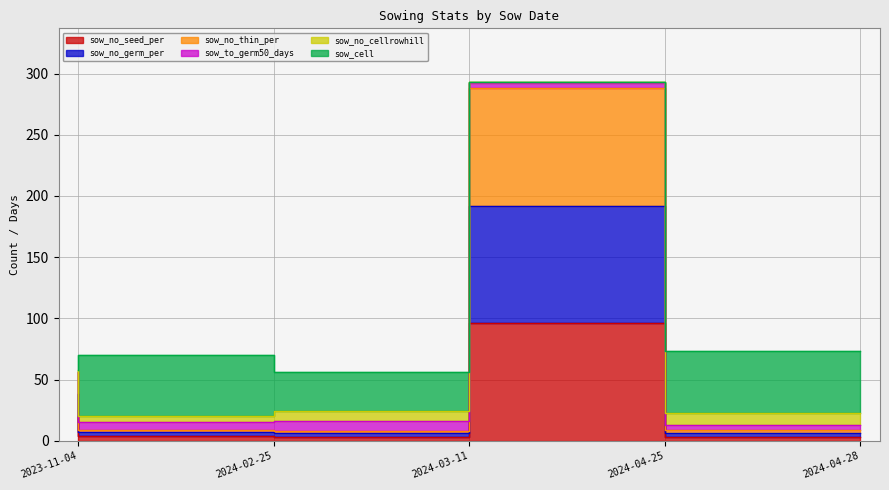

True or false: sow_no_seed_per and sow_no_germ_per cross at least once.

False